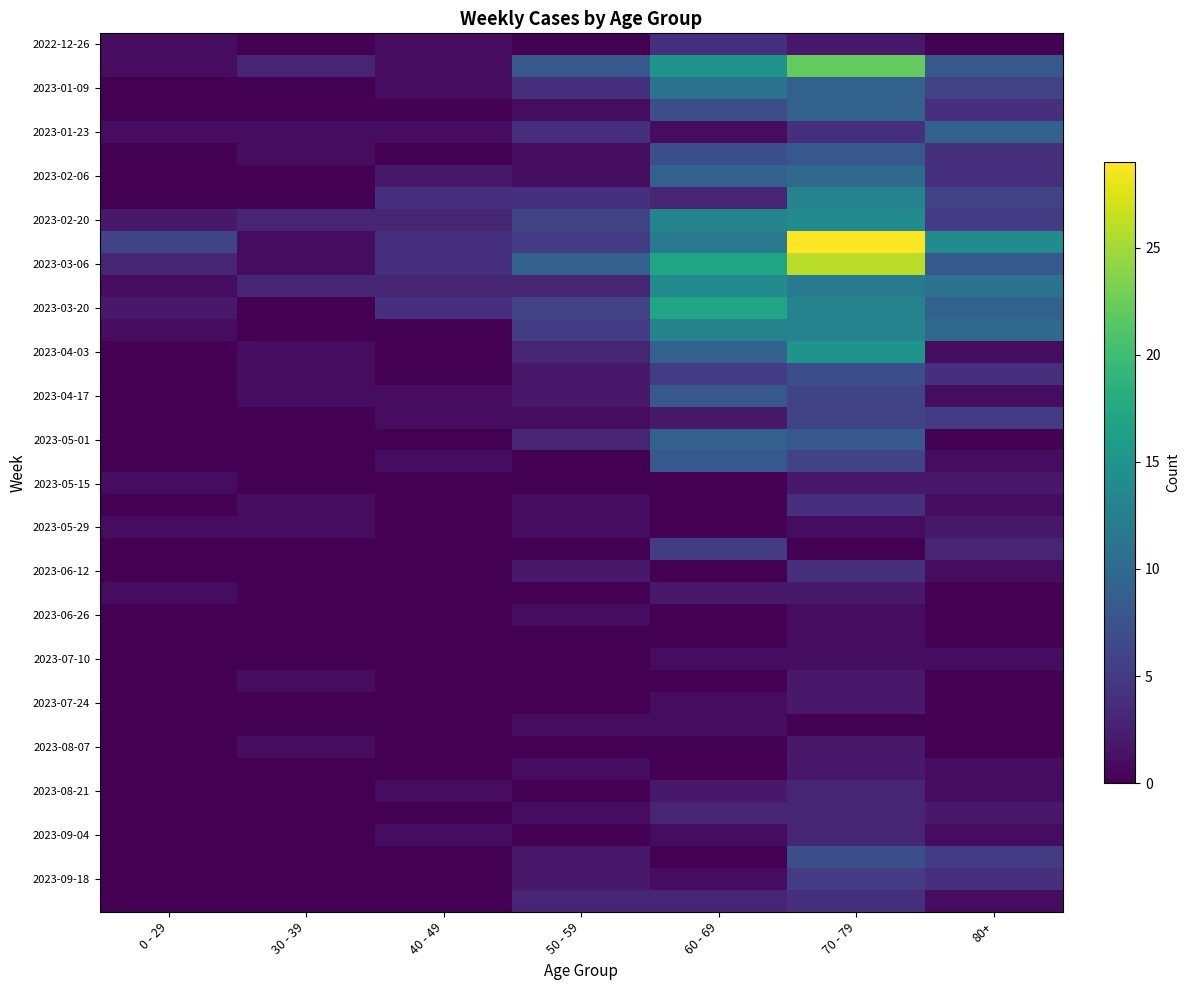

What is the difference between the highest and lowest values at 60 - 69?

17